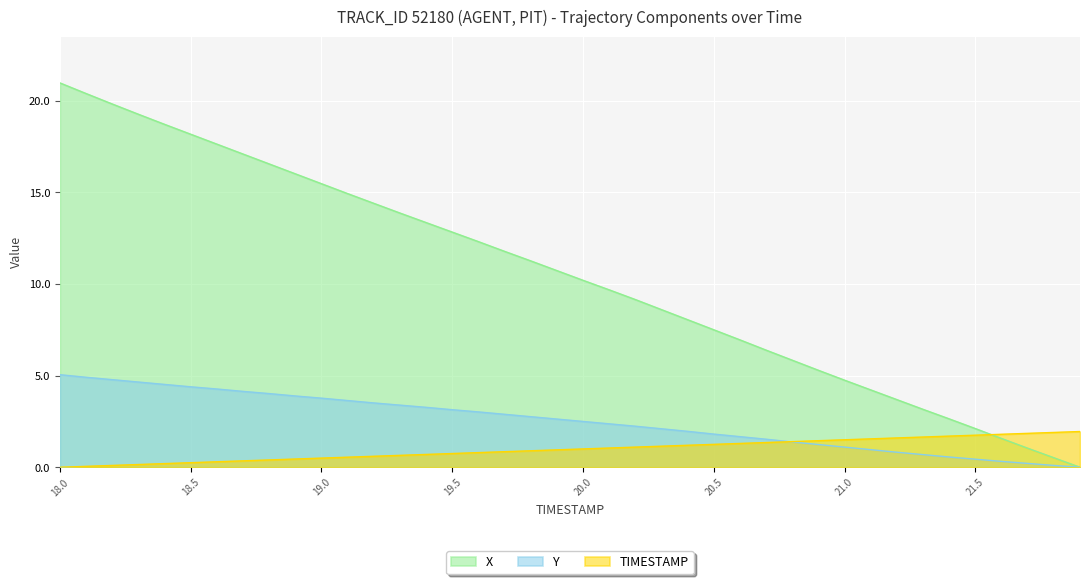

The TIMESTAMP series shows 0.6 at 19.1. True or false?

True